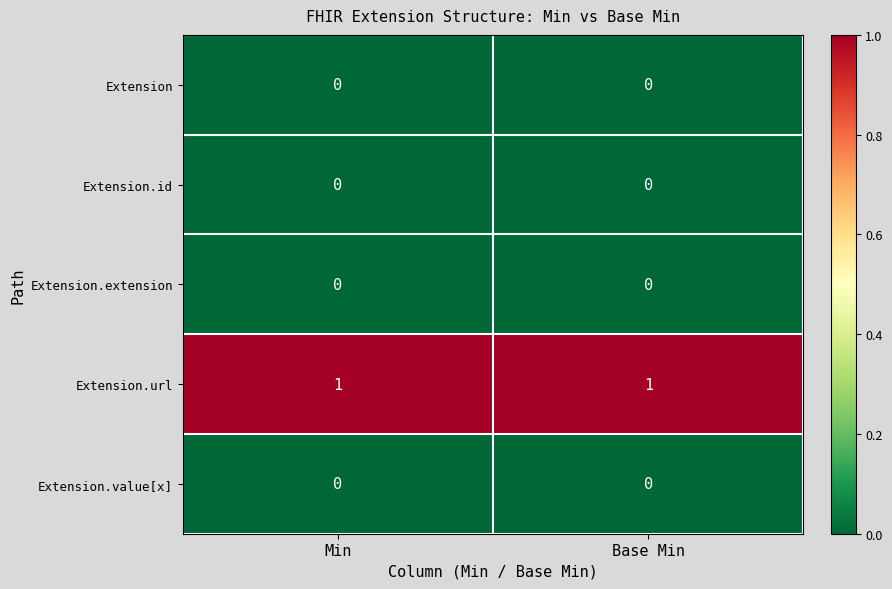

What is the difference between the highest and lowest values at Min?

1